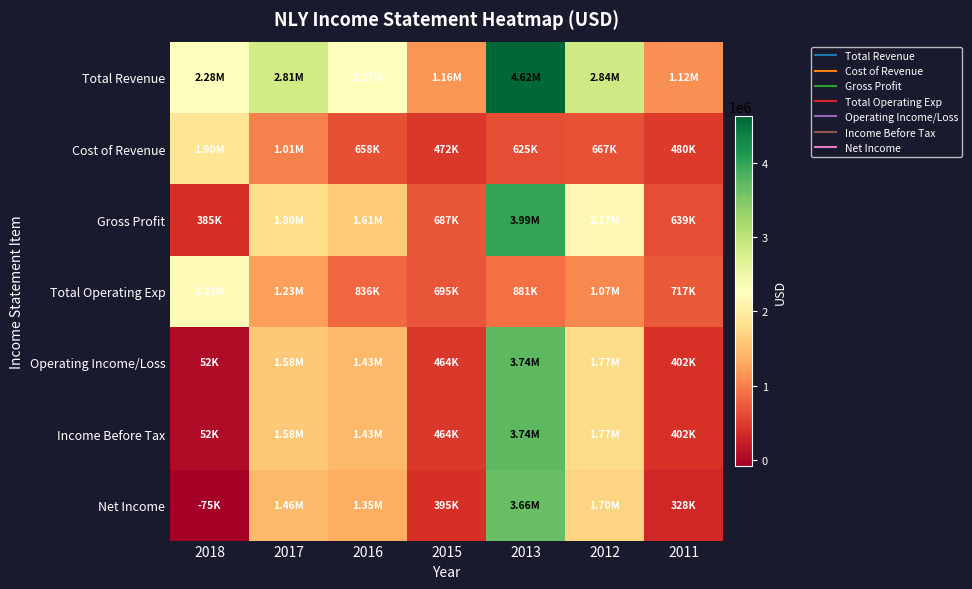

Count the number of data series in this chart.

7